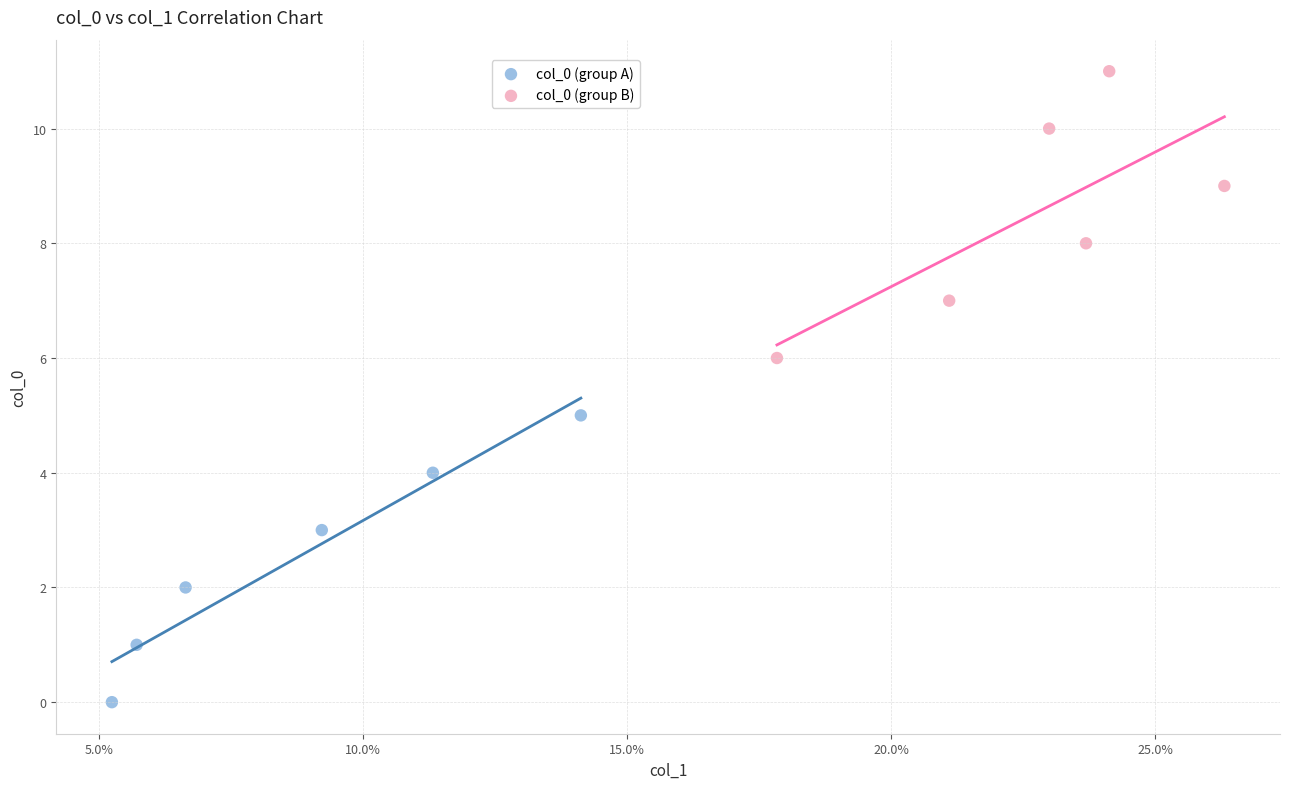

Which series contains the lowest Y value?

col_0 (group A)